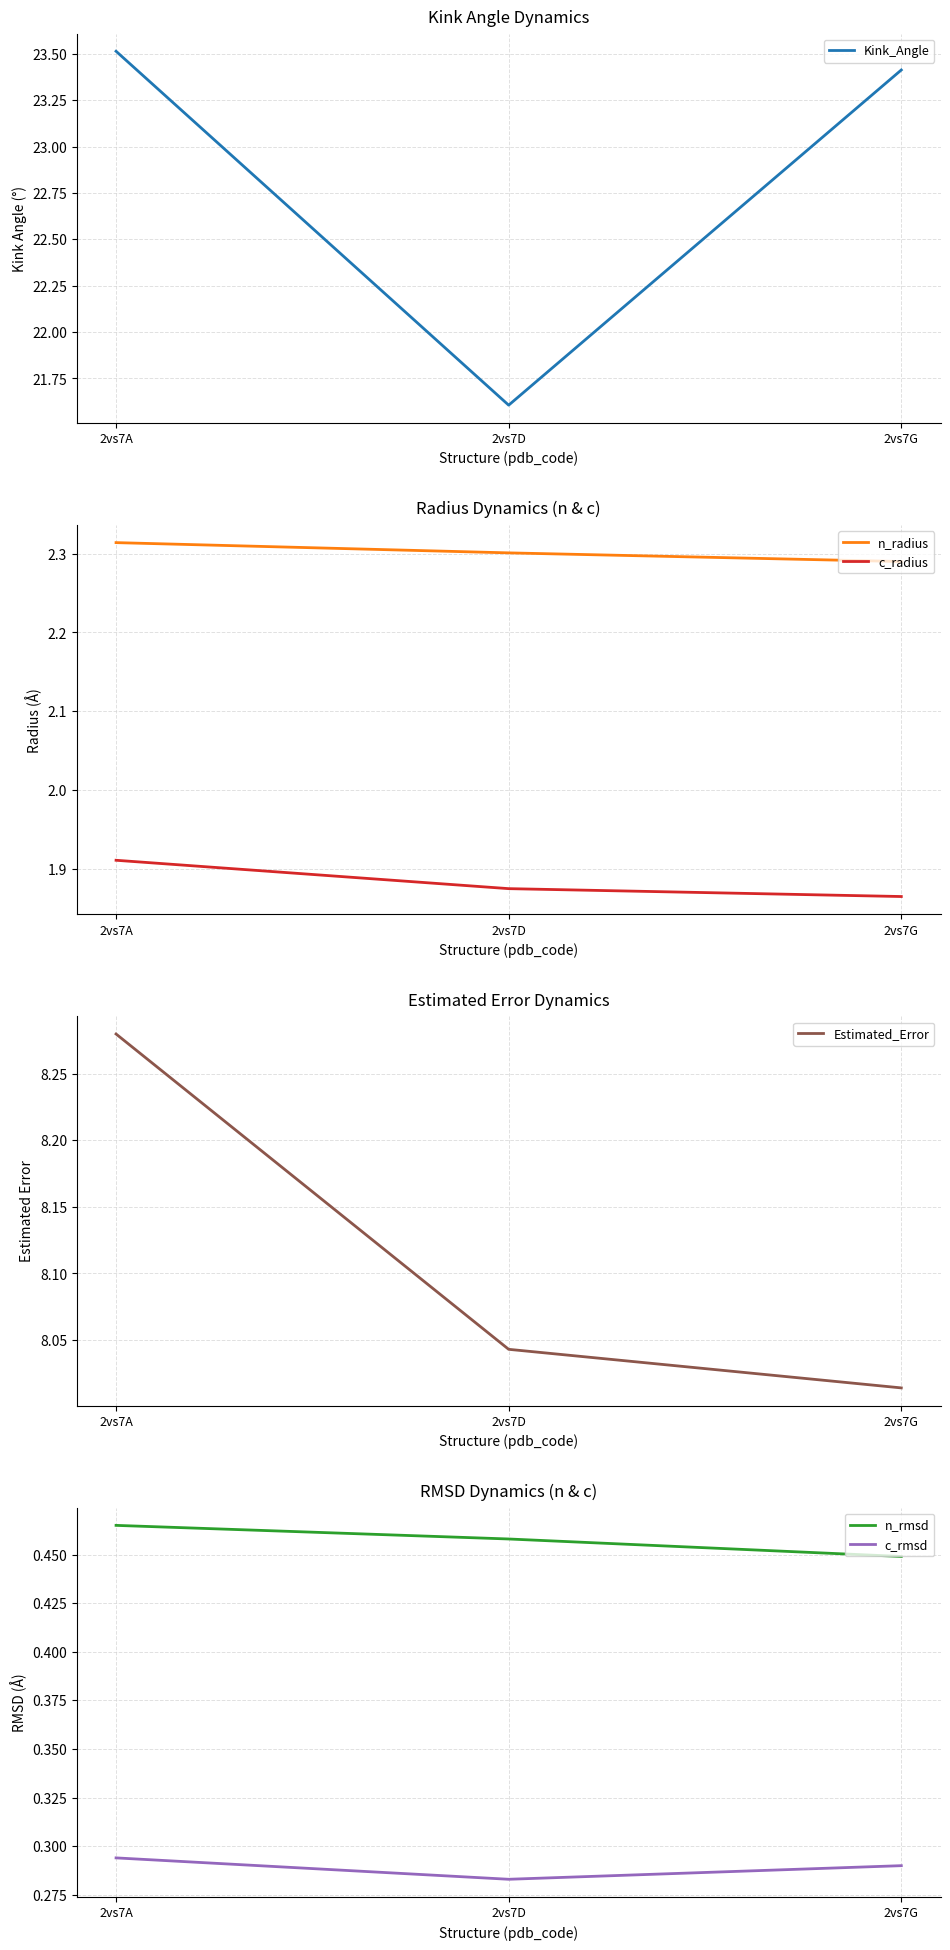

Is it true that c_radius equals 1.9 at 2vs7G?

True